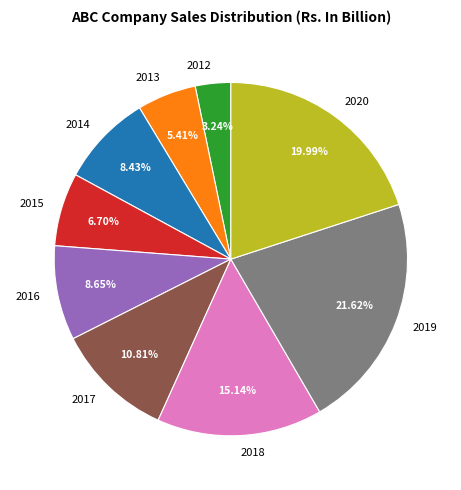

To the nearest percent, what portion does 2014 represent?

8%